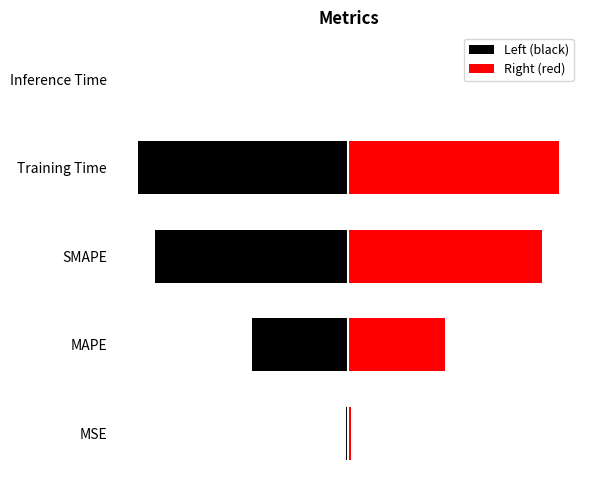

Between MAPE and Inference Time, which series saw the biggest shift?

Left (black)